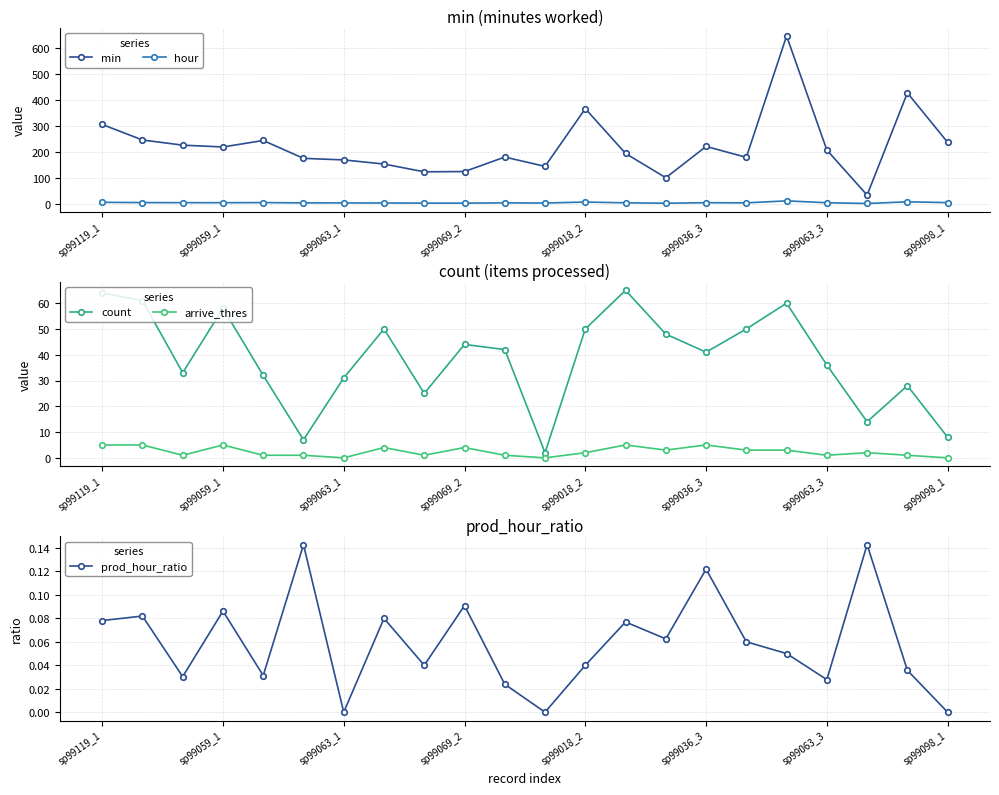

How many data points in arrive_thres are above 2?

10